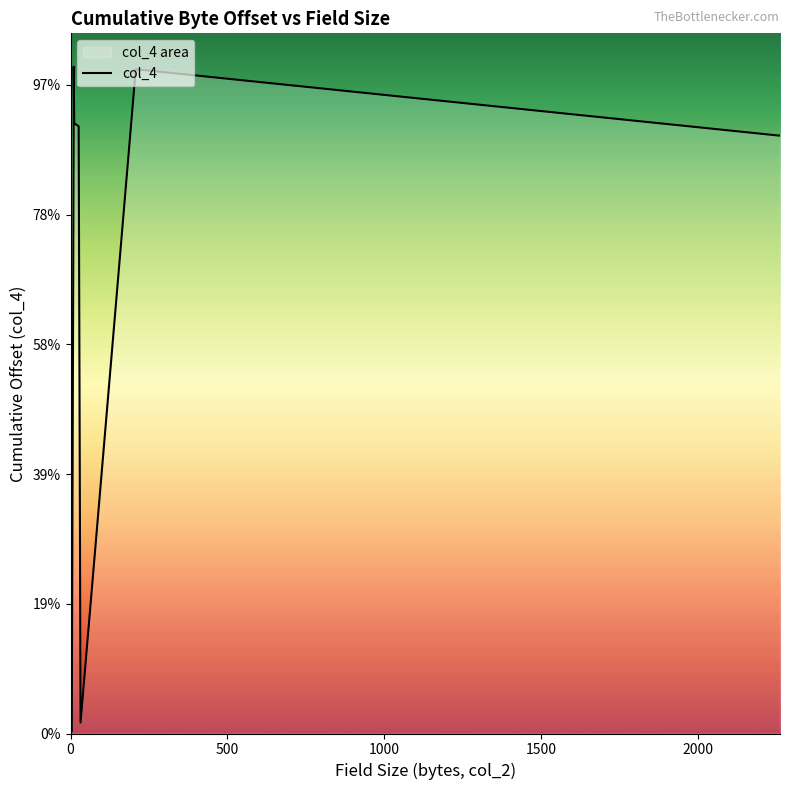

Is it true that the value at 0 is 58?

False